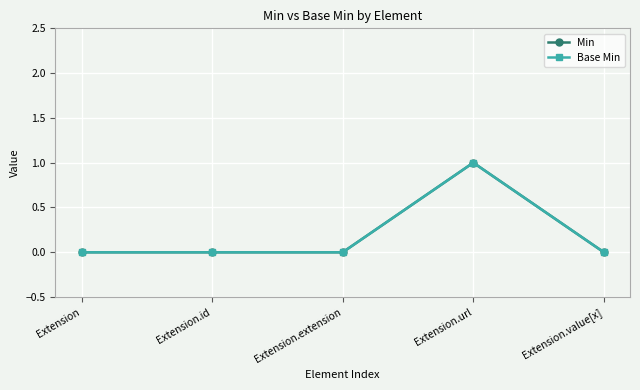

Does the chart have visible grid lines?

Yes